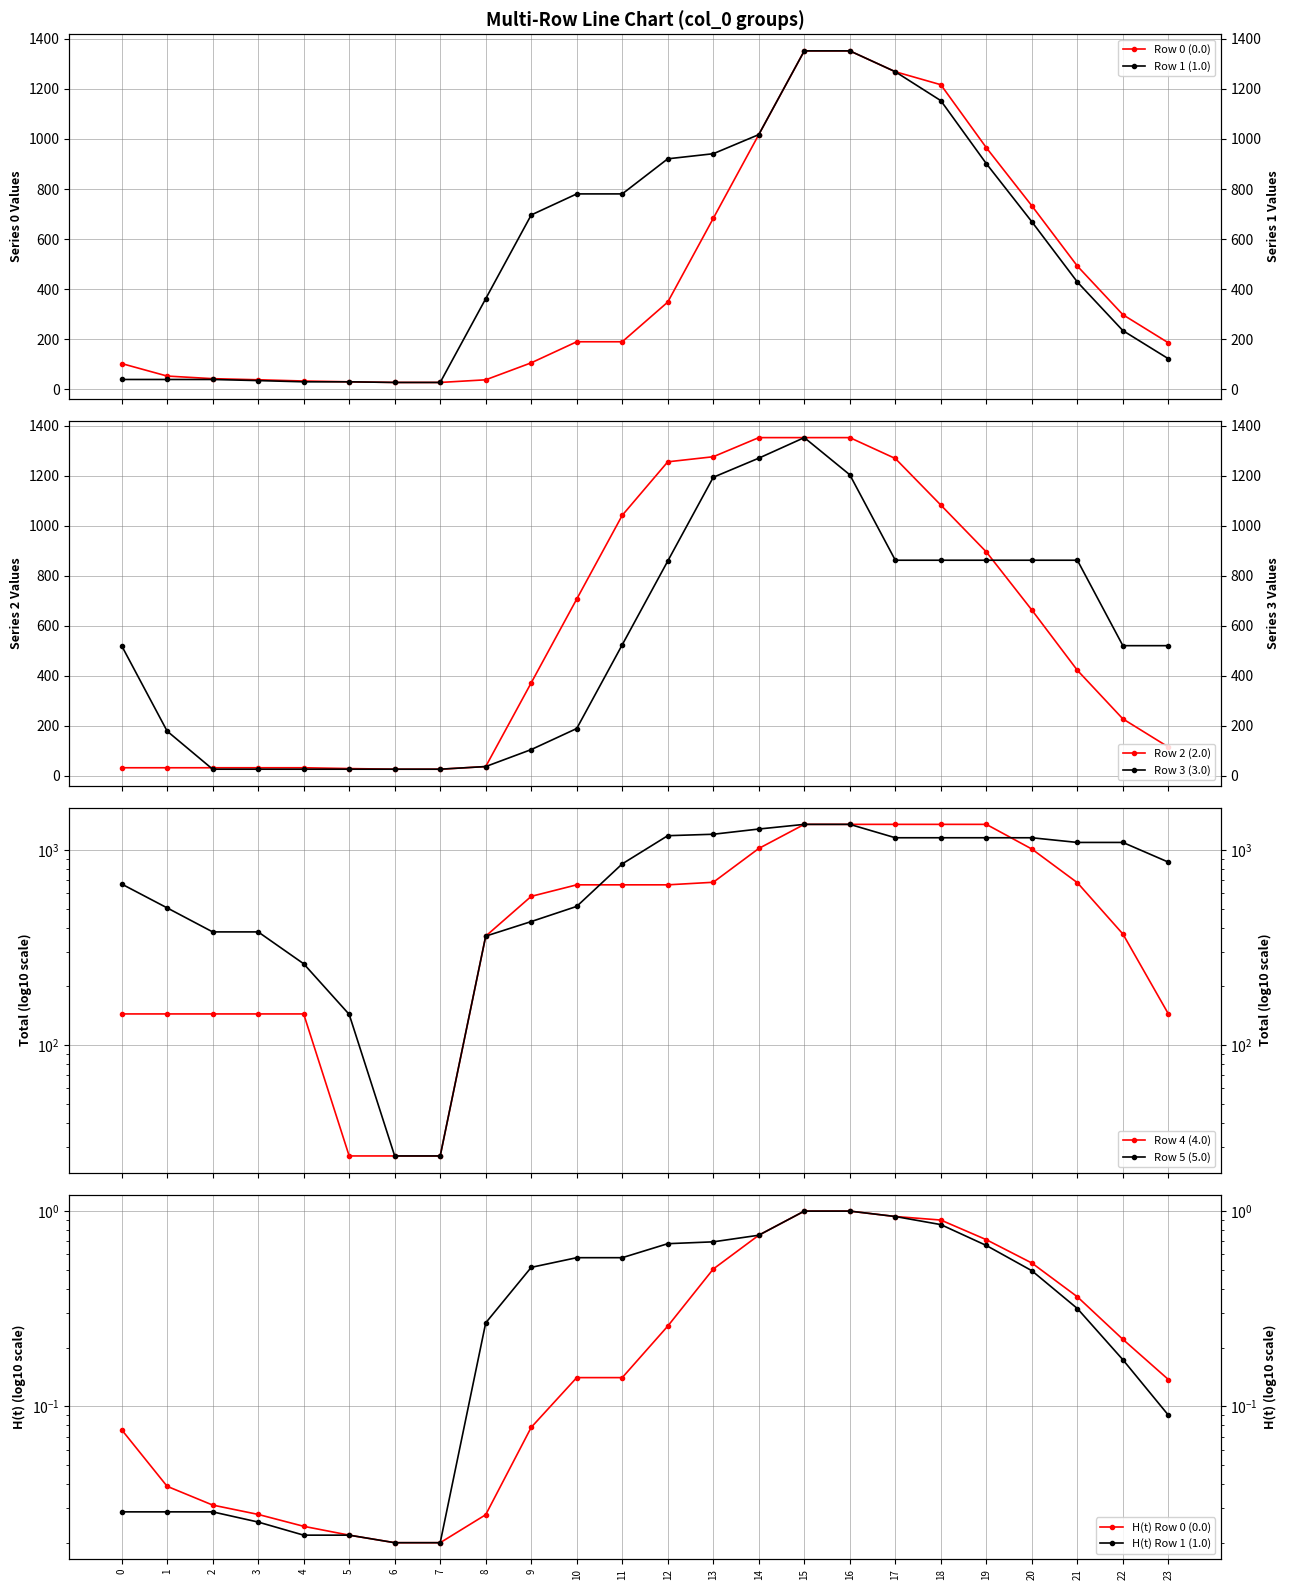

What is the maximum value for Row 0 (0.0)?

1352.0